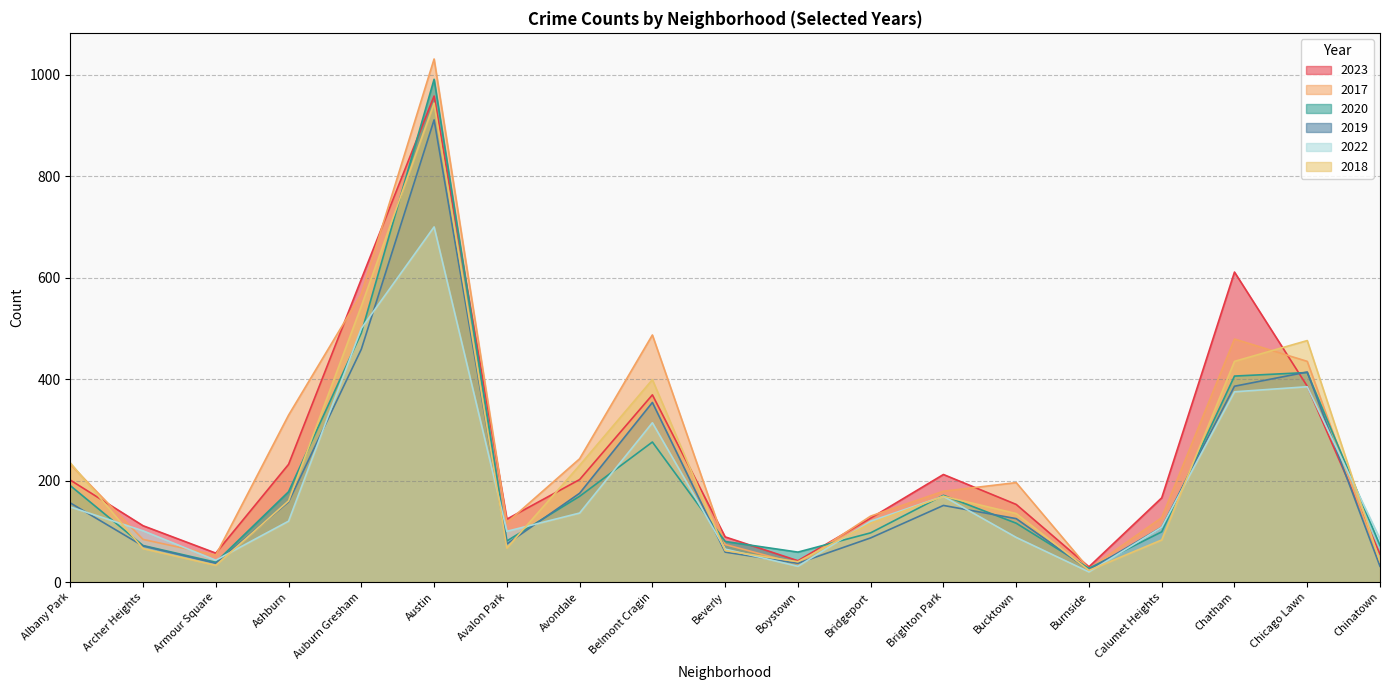

What is the difference between the maximum and minimum values in the 2017 series?

1005